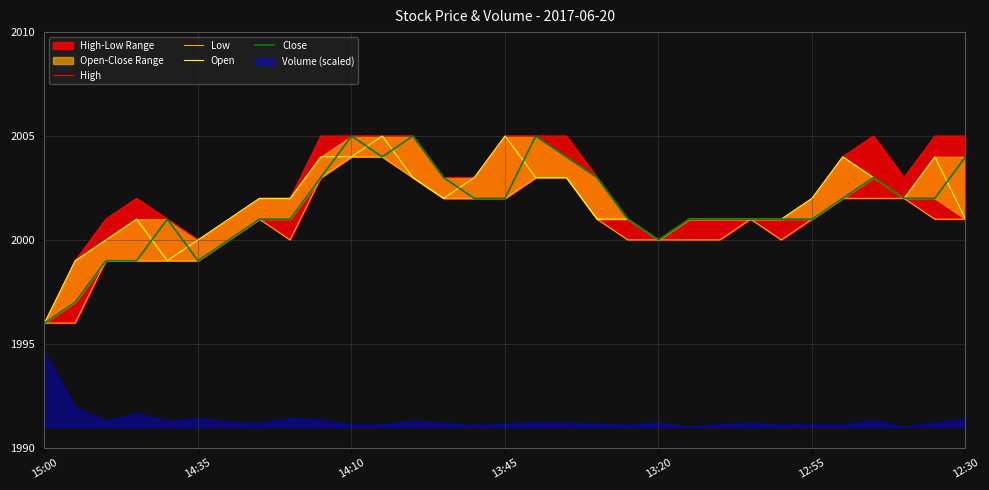

True or false: Low and High intersect in this chart.

False